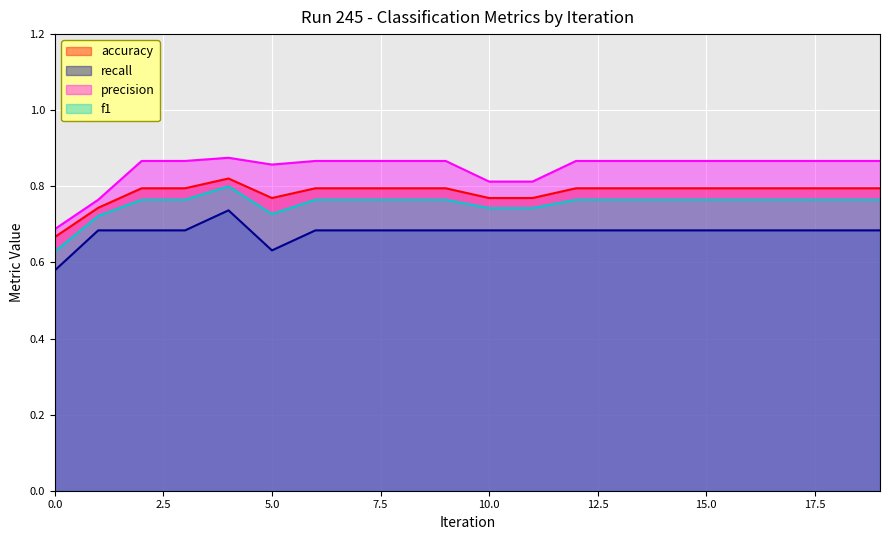

What is the maximum value shown in the chart?

0.9